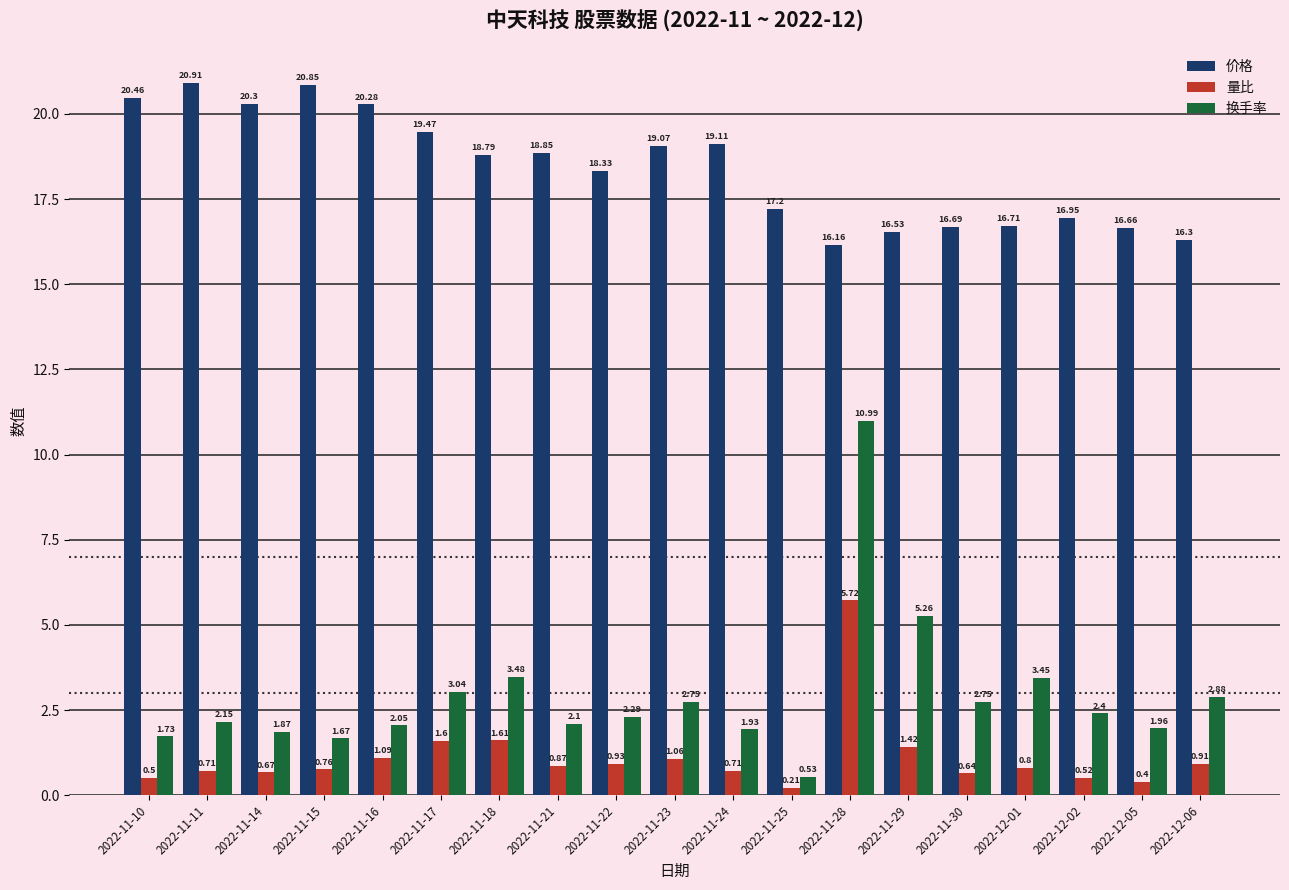

What is the spread (max minus min) of values at 2022-11-17?

17.9